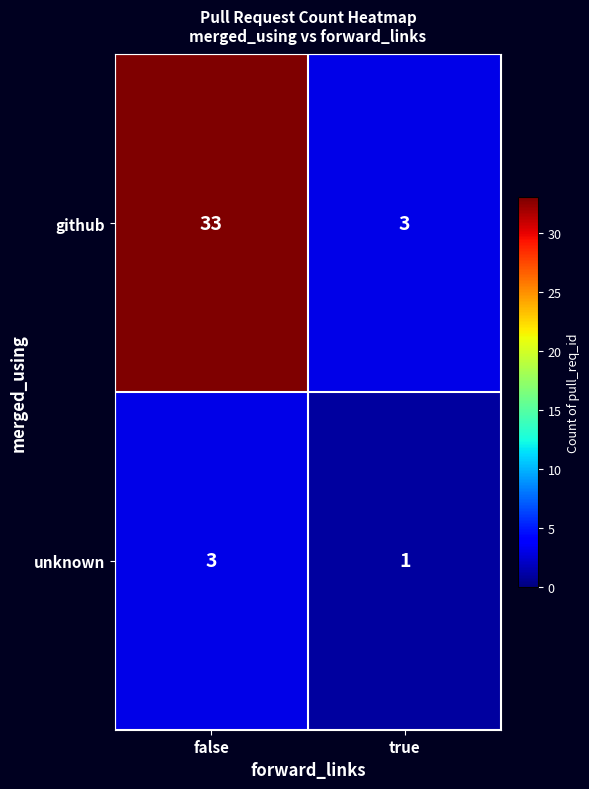

At which category is the sum across all series the highest?

false